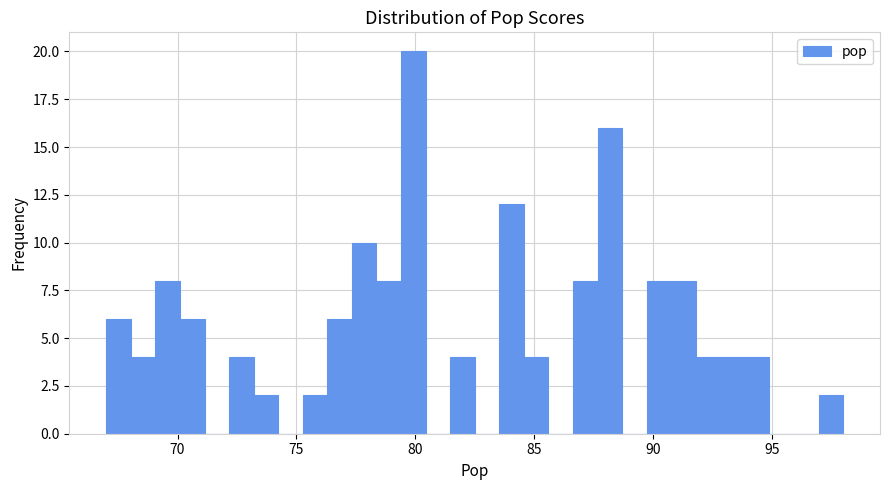

Around what value on the x-axis is the tallest bar? Give the approximate position of its centre, as read against the axis.

80.0